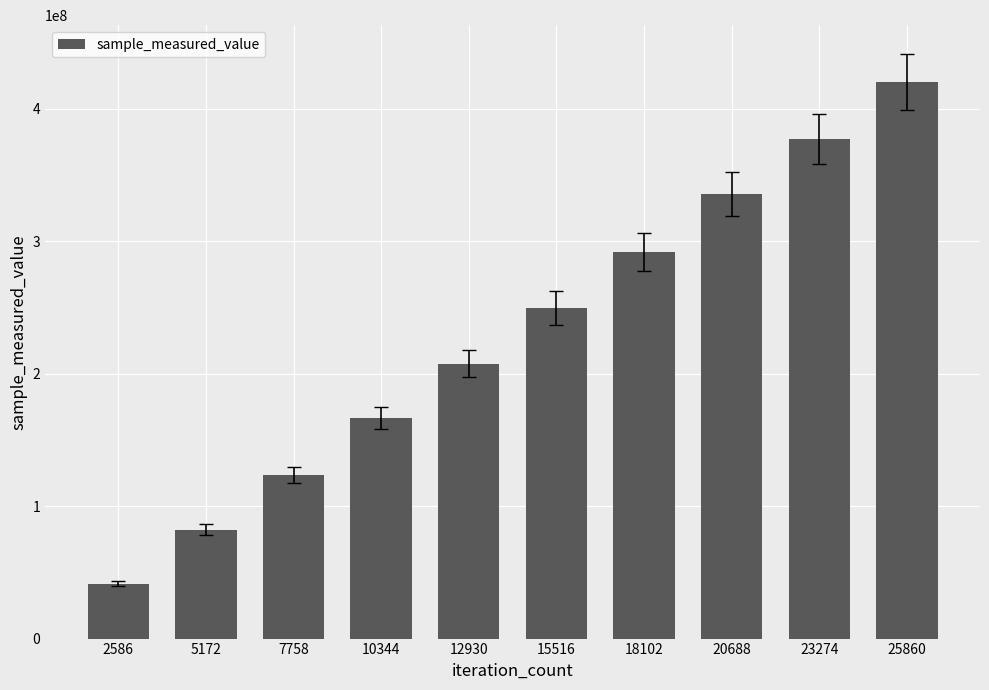

Is it true that the value at 7758 is 123429259?

True